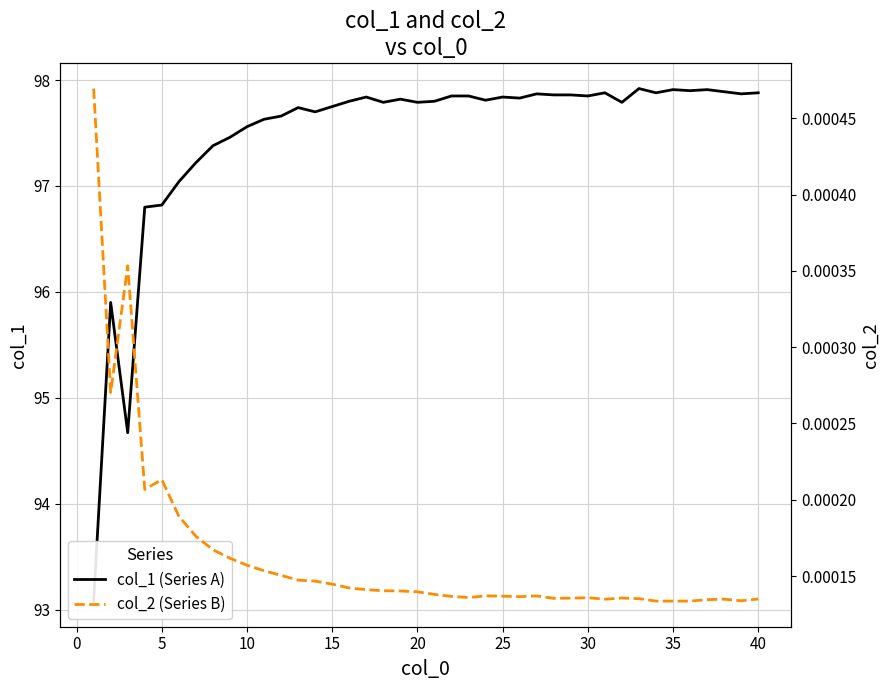

How many lines are shown in the chart?

2